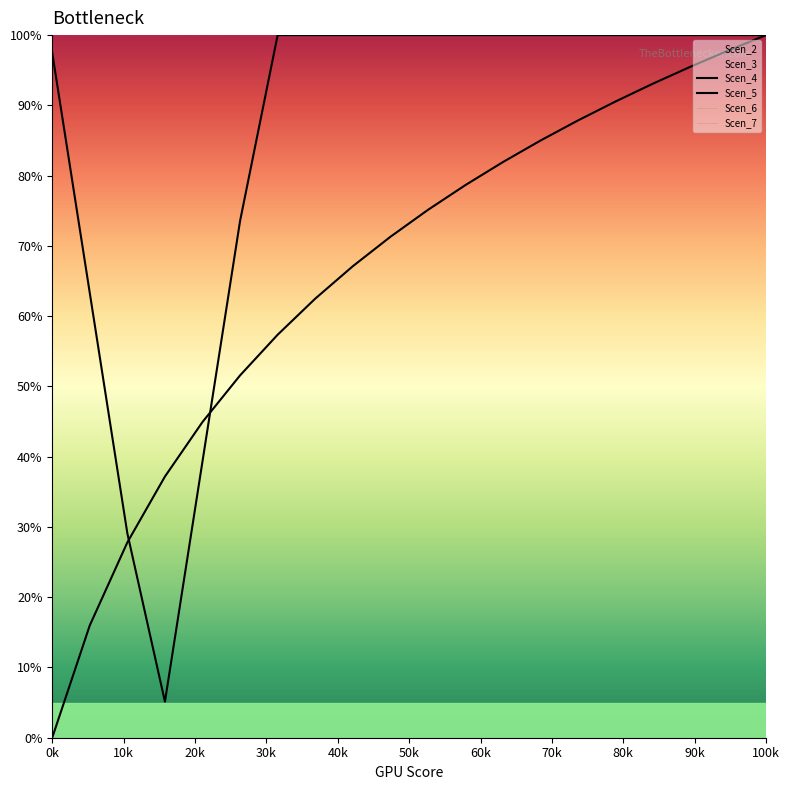

Does the chart display data point markers on the line(s)?

No